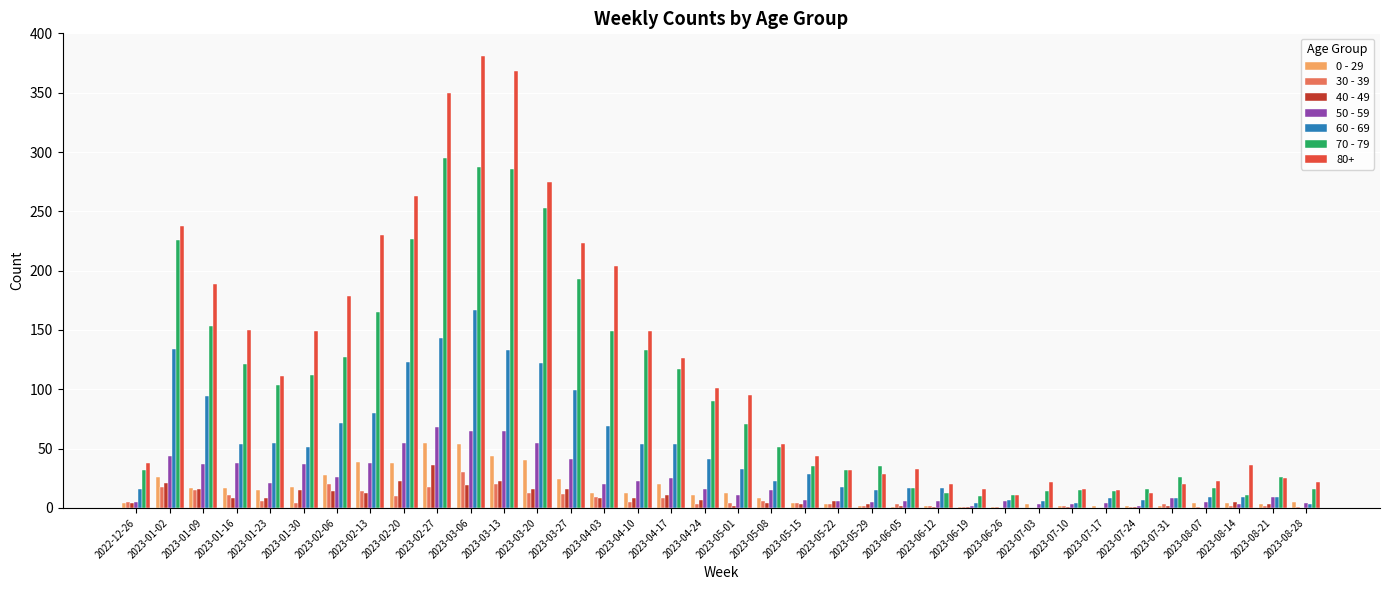

What is the average value of the 50 - 59 series?

22